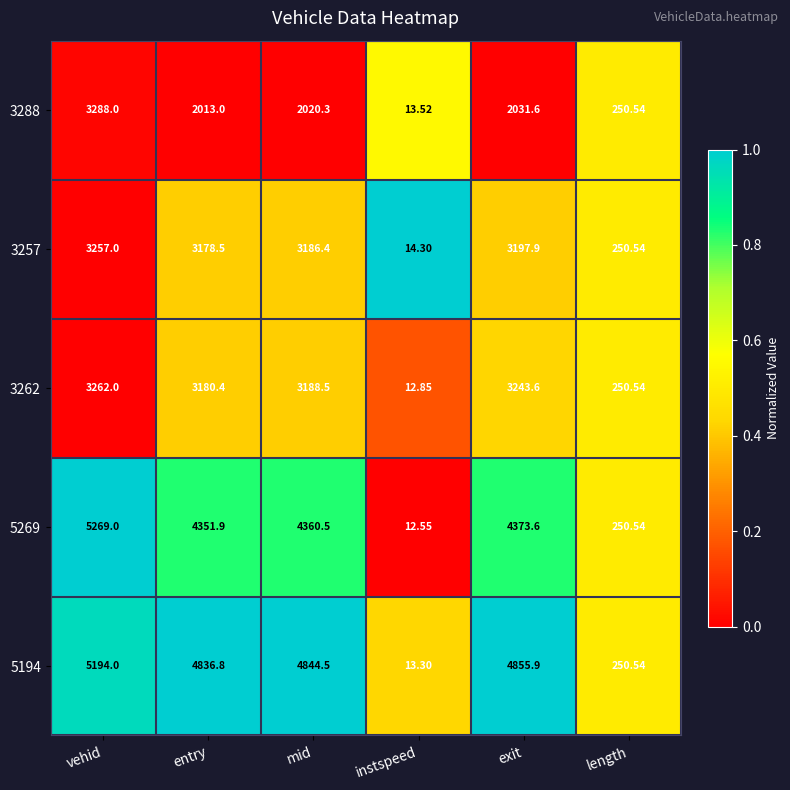

At which category is the sum across all series the highest?

vehid